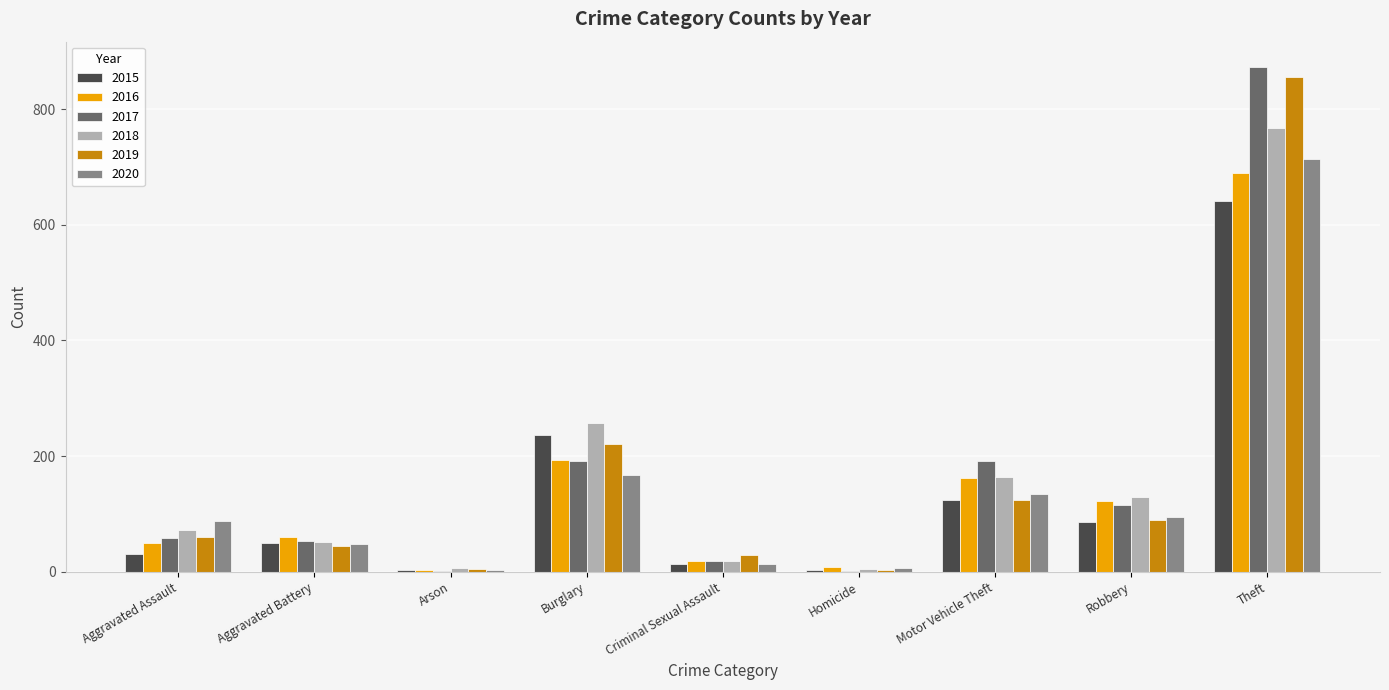

What is the difference between the 2016 values at Motor Vehicle Theft and Robbery?

40